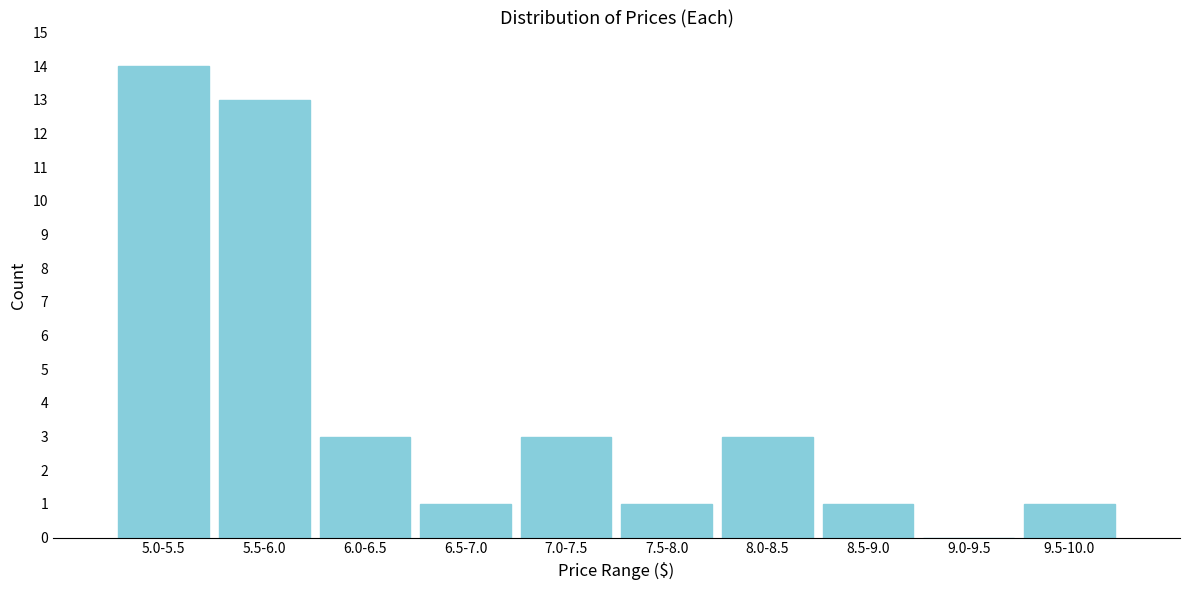

Reading left to right, what are all the values shown in this chart?

5.0-5.5=14	5.5-6.0=13	6.0-6.5=3	6.5-7.0=1	7.0-7.5=3	7.5-8.0=1	8.0-8.5=3	8.5-9.0=1	9.0-9.5=0	9.5-10.0=1